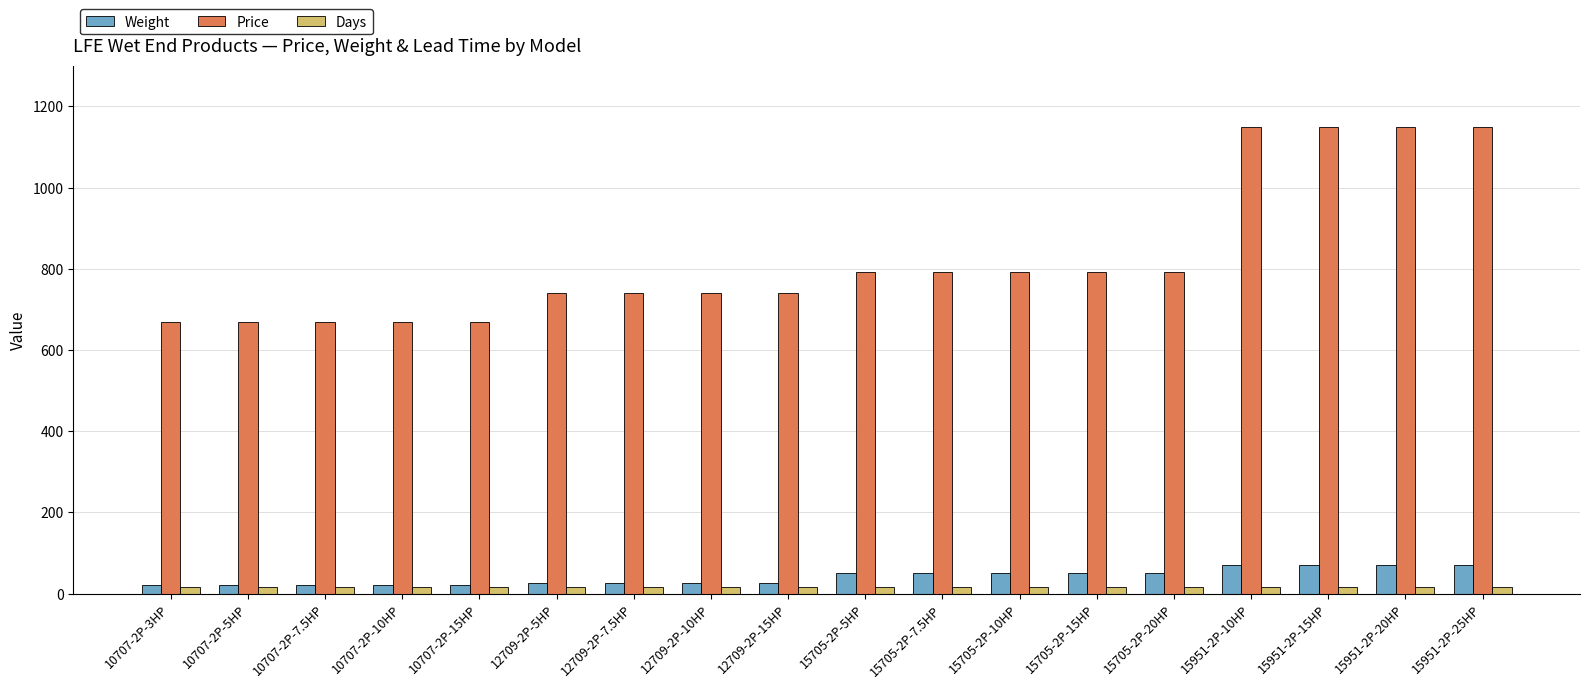

What is the greatest value displayed?

1150